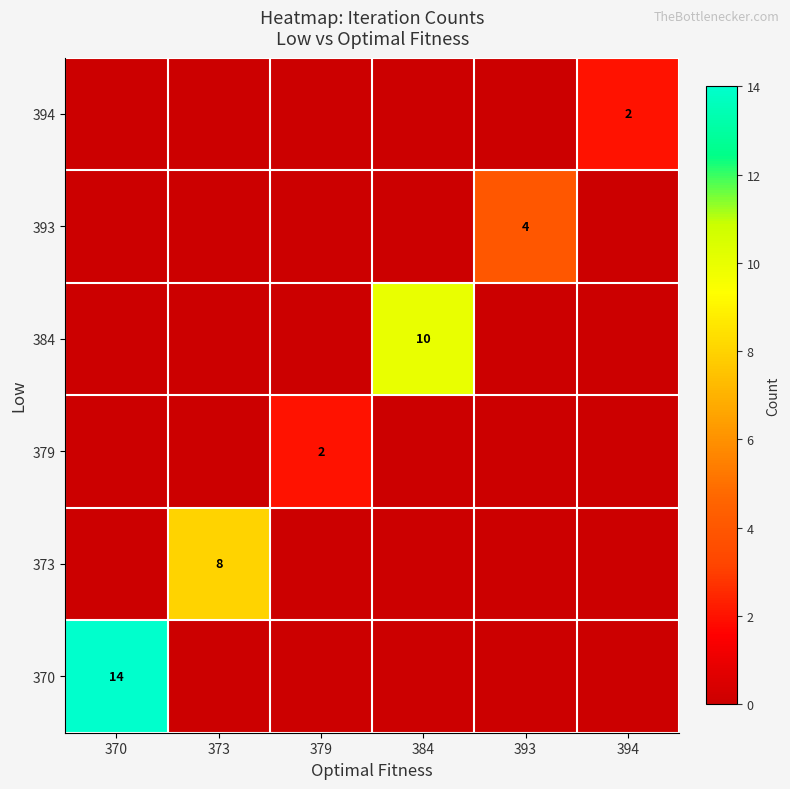

True or false: 384 has a value of 3 at 384.

False